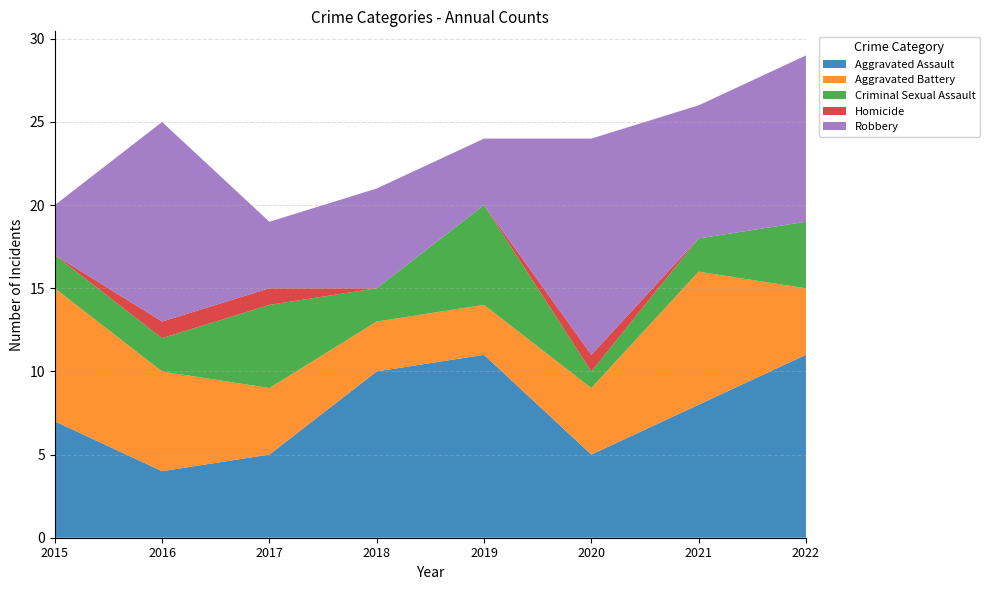

Reading right to left, transcribe all the data shown in this chart.

Aggravated Assault: 2022=11	2021=8	2020=5	2019=11	2018=10	2017=5	2016=4	2015=7
Aggravated Battery: 2022=4	2021=8	2020=4	2019=3	2018=3	2017=4	2016=6	2015=8
Criminal Sexual Assault: 2022=4	2021=2	2020=1	2019=6	2018=2	2017=5	2016=2	2015=2
Homicide: 2022=0	2021=0	2020=1	2019=0	2018=0	2017=1	2016=1	2015=0
Robbery: 2022=10	2021=8	2020=13	2019=4	2018=6	2017=4	2016=12	2015=3